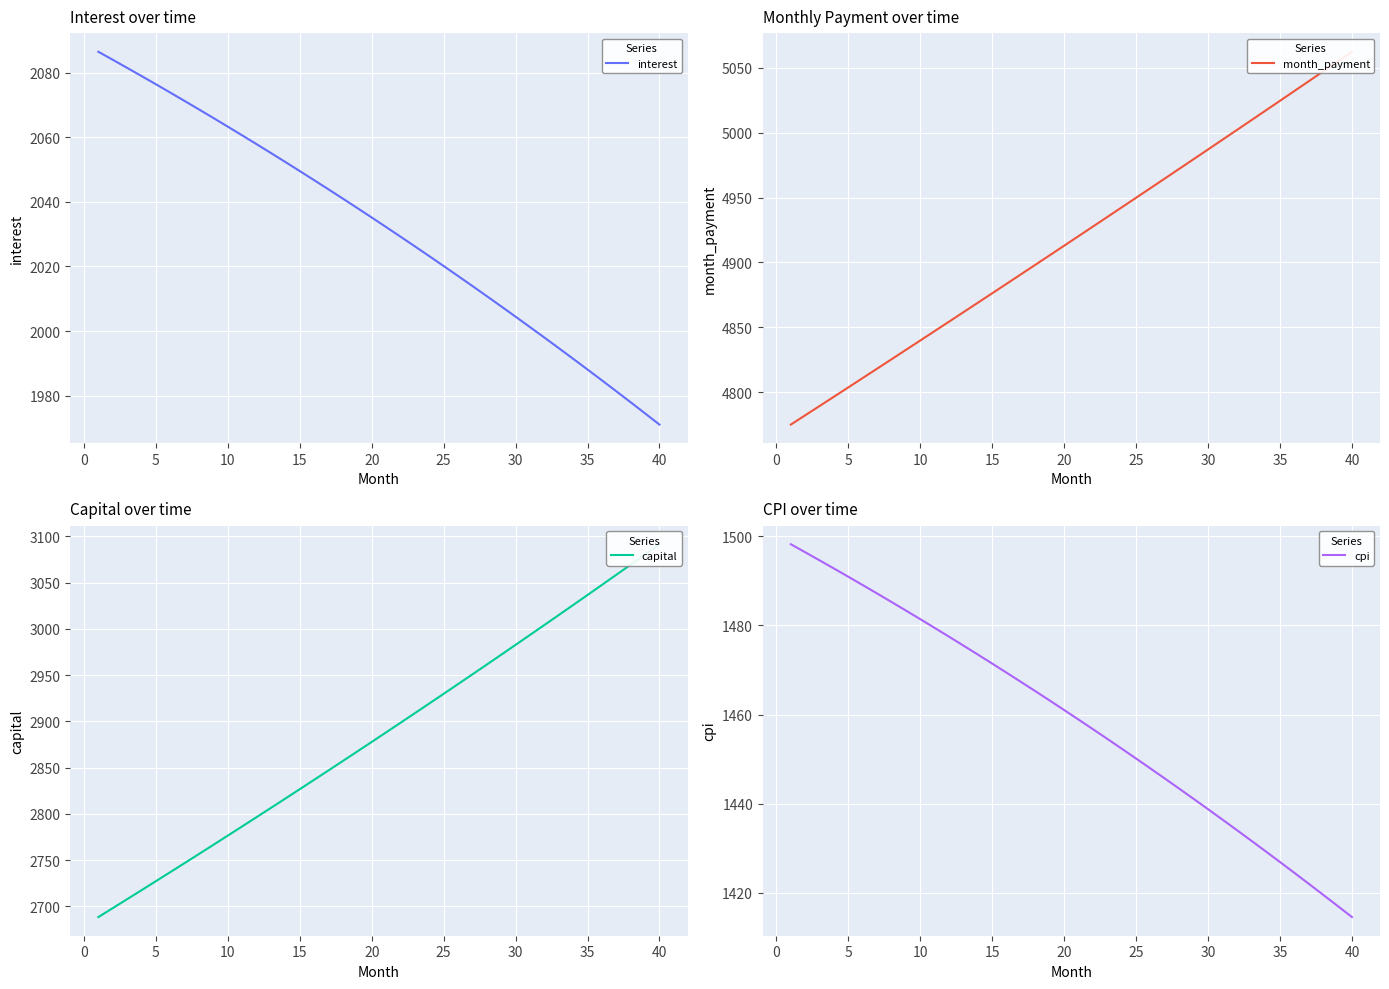

The value of cpi at 30 is 2390.3. True or false?

False